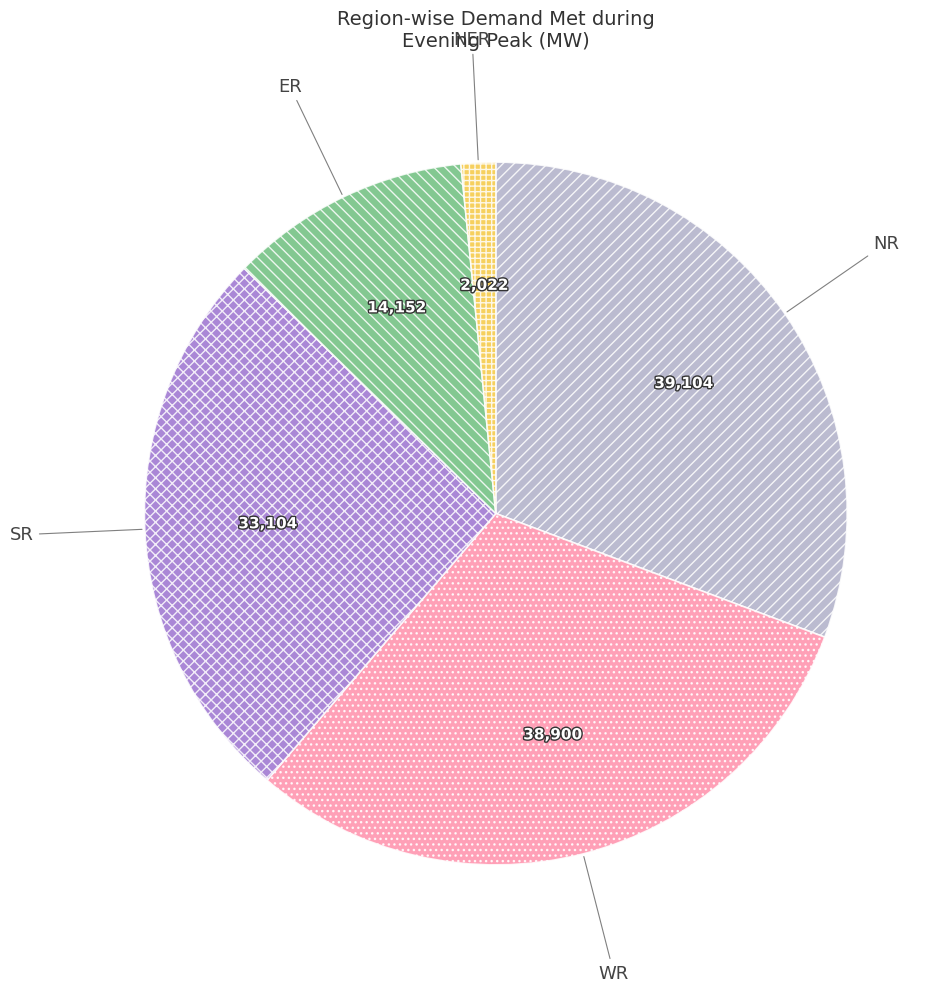

How many slices are in this pie chart?

5